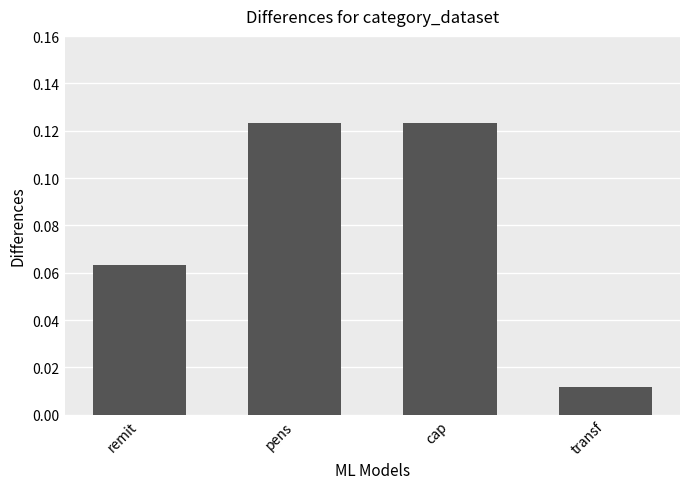

How many values are between 0 and 1?

4